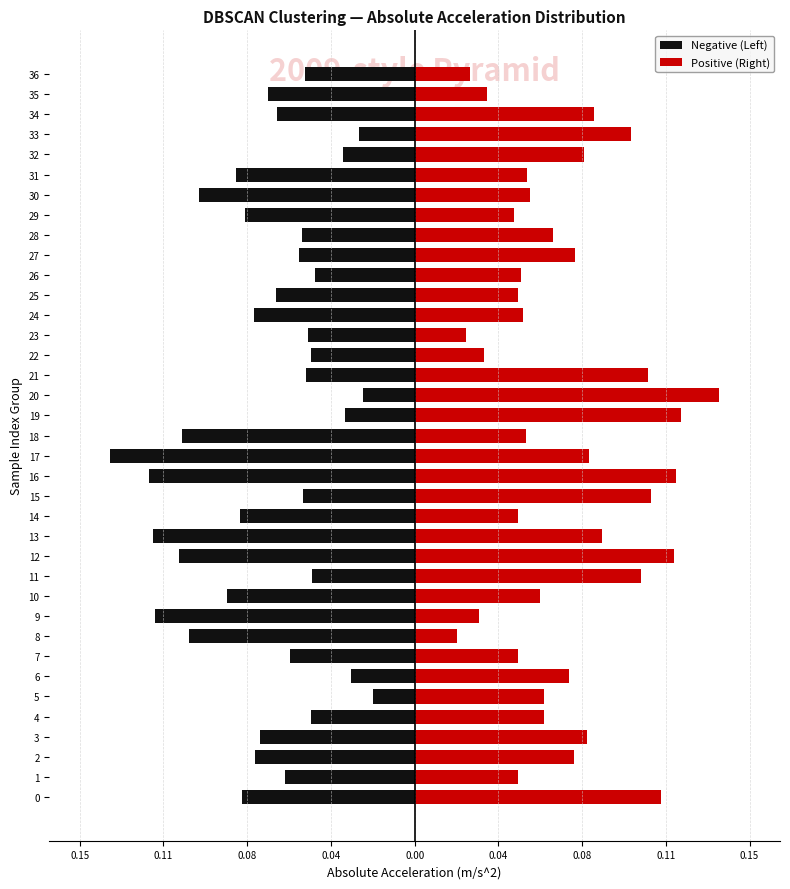

Rank the series by their maximum value, from highest to lowest.

Positive (Right), Negative (Left)